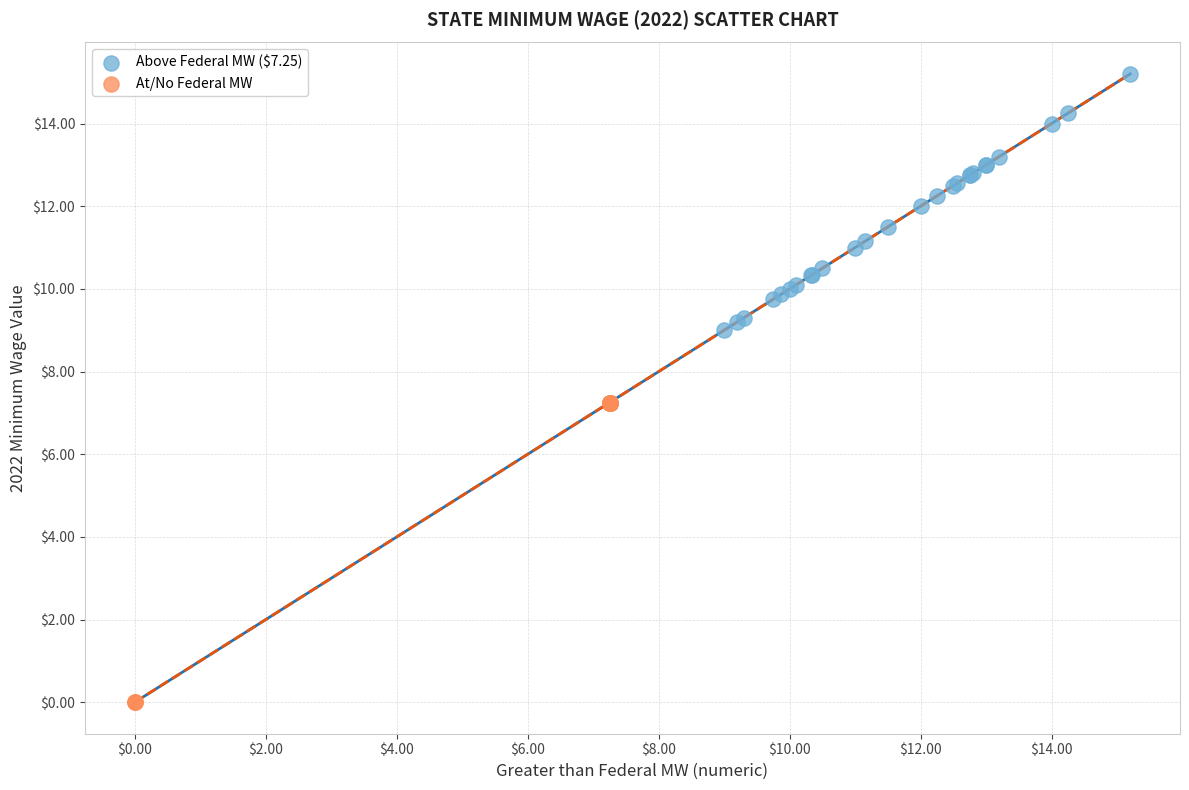

Which series contains the highest Y value?

Above Federal MW ($7.25)